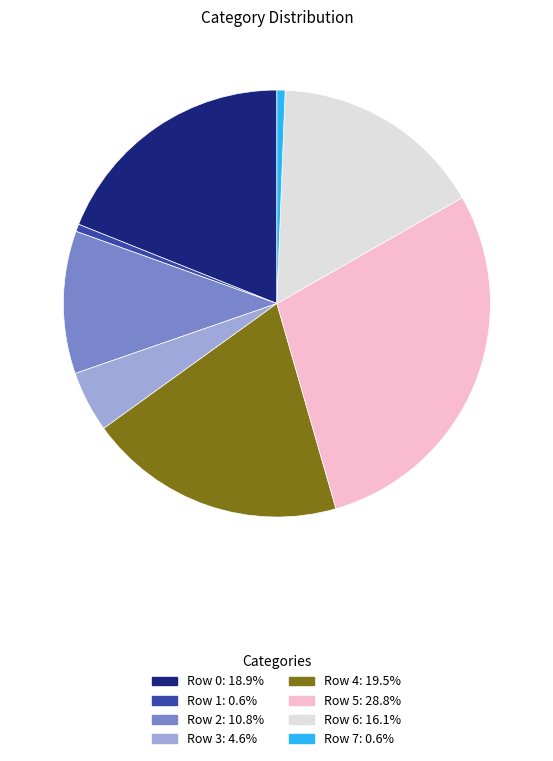

Which slice is the largest?

Row 5